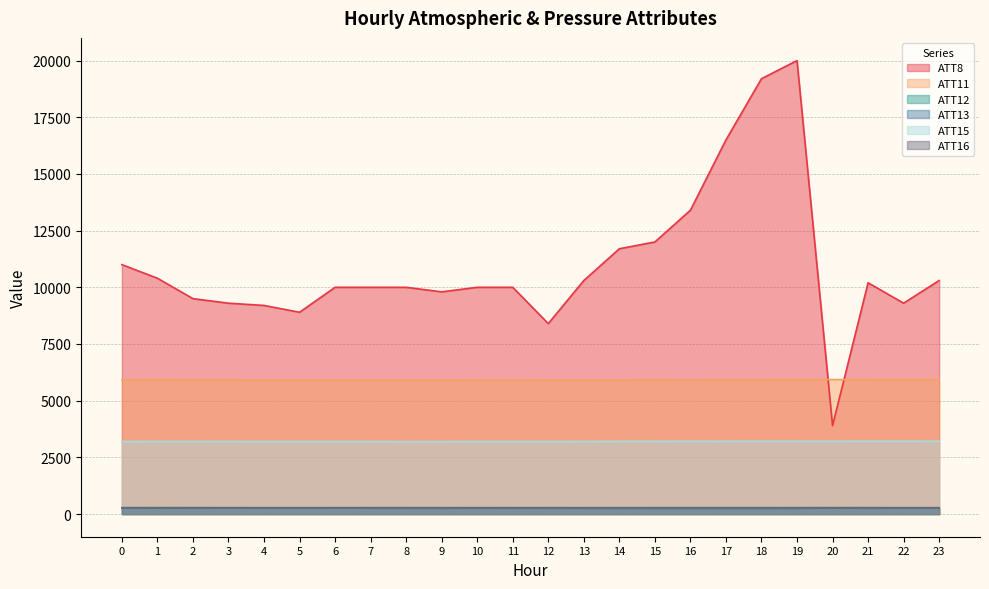

How many data points in ATT13 are less than 258?

12